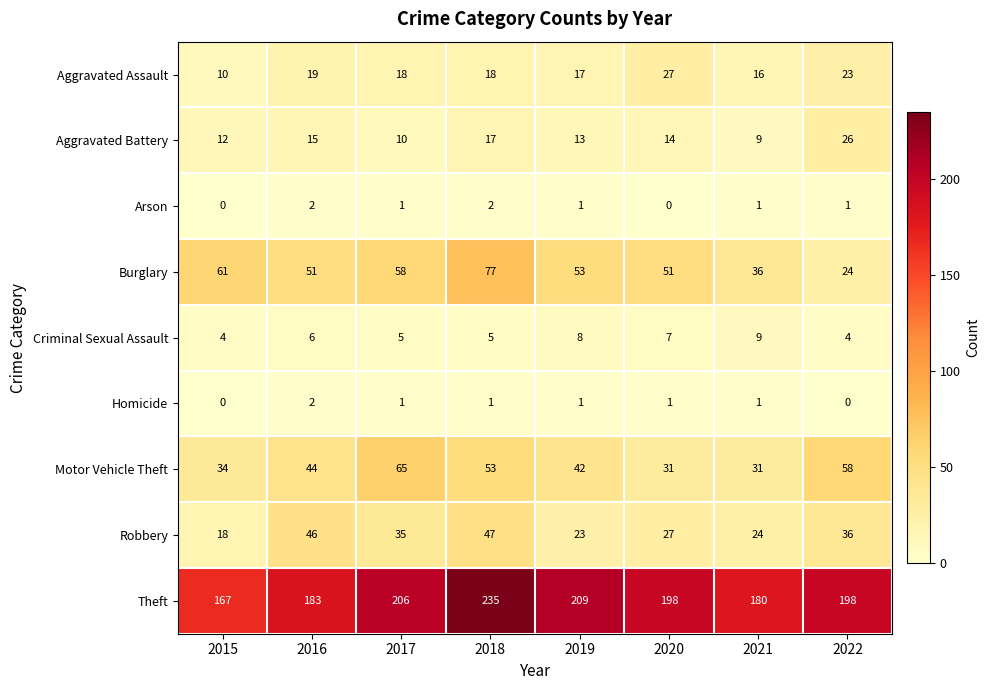

True or false: Burglary has a value of 35 at 2015.

False